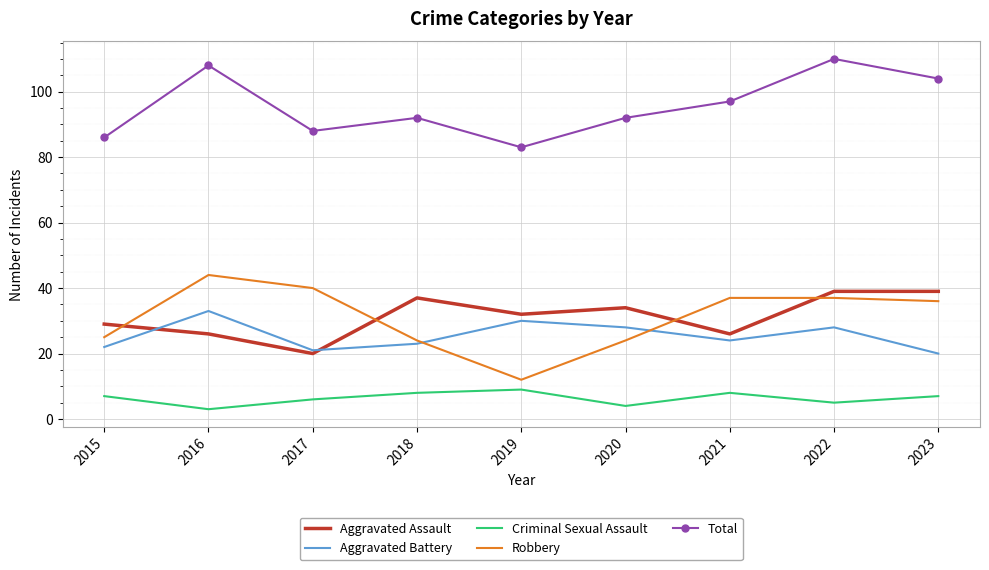

True or false: Criminal Sexual Assault and Aggravated Assault cross at least once.

False